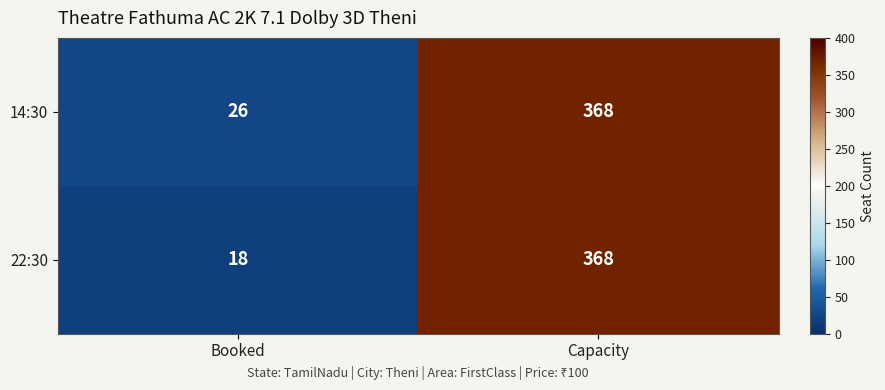

What is the smallest value displayed?

18